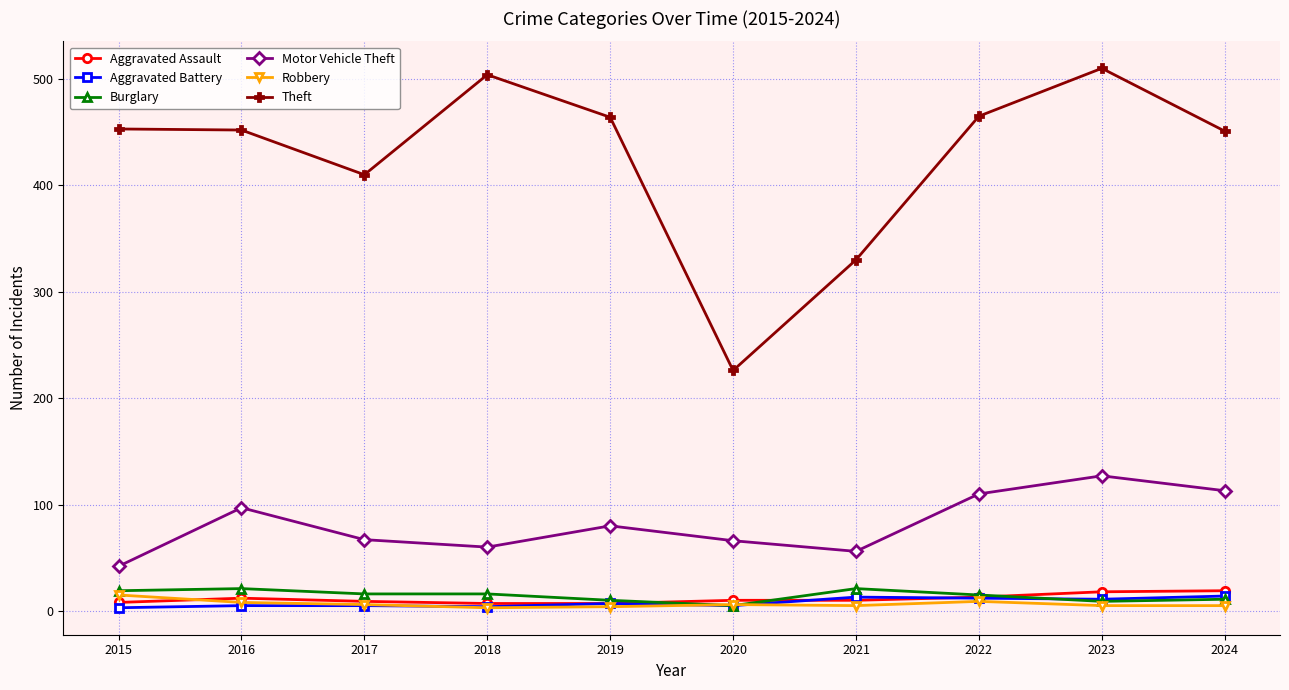

Is the value of Motor Vehicle Theft at 2017 greater than the value of Aggravated Assault at 2021?

Yes